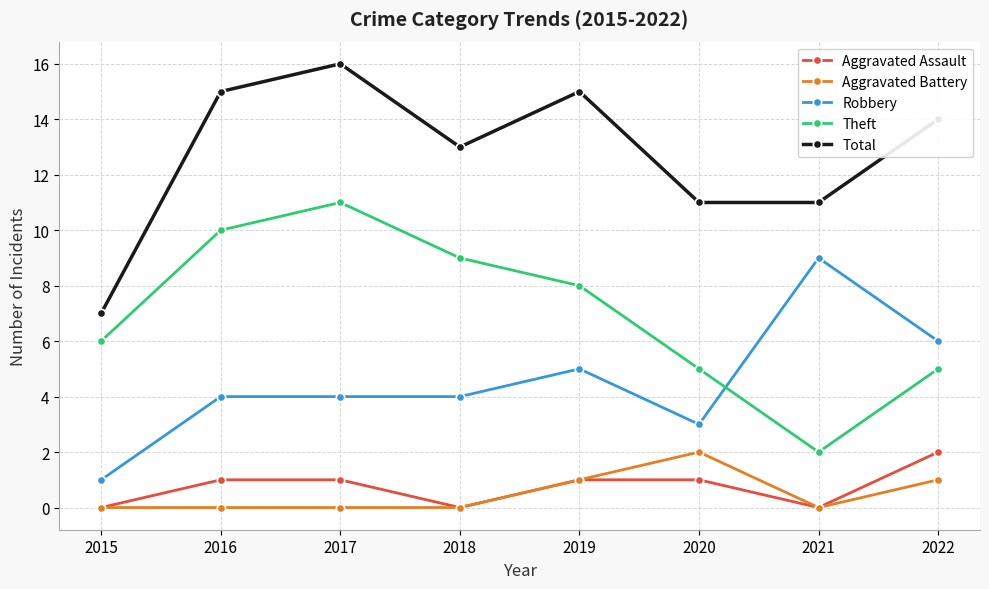

The Theft series shows 3 at 2021. True or false?

False